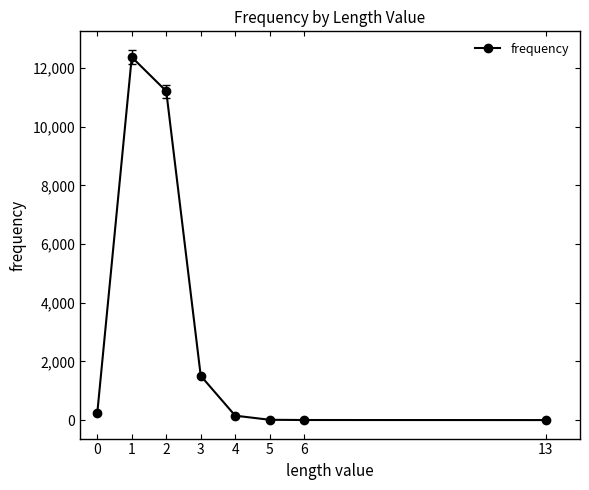

What is the sum of the values at 6 and 2?

11218